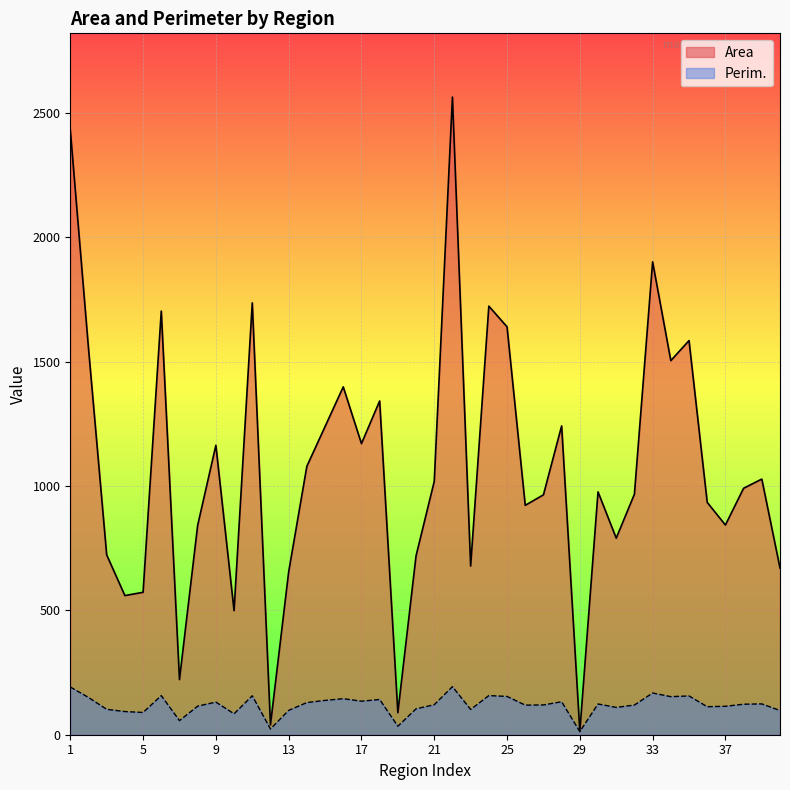

What is the spread (max minus min) of values at 21?

898.1